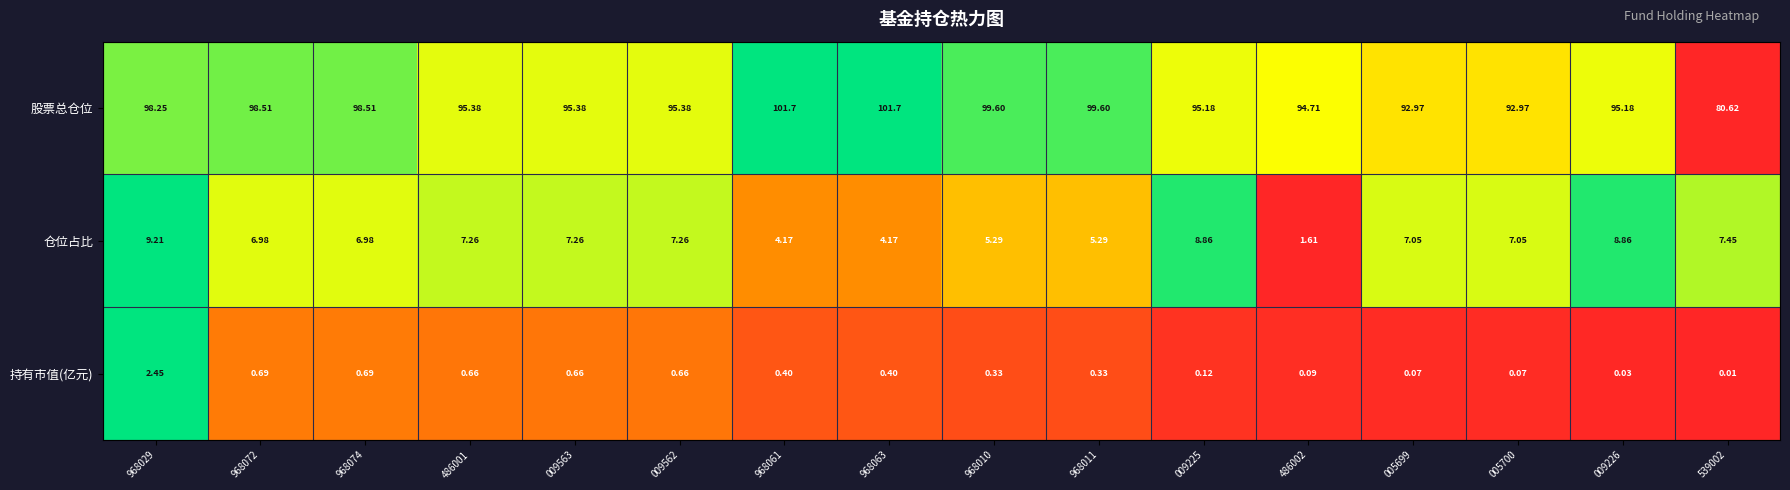

Between 005700 and 009226, which series saw the biggest shift?

股票总仓位